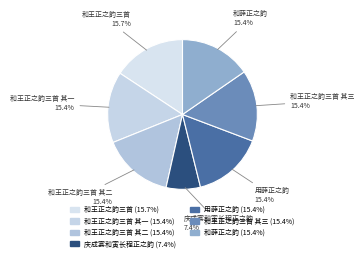

How many slices are in this pie chart?

7